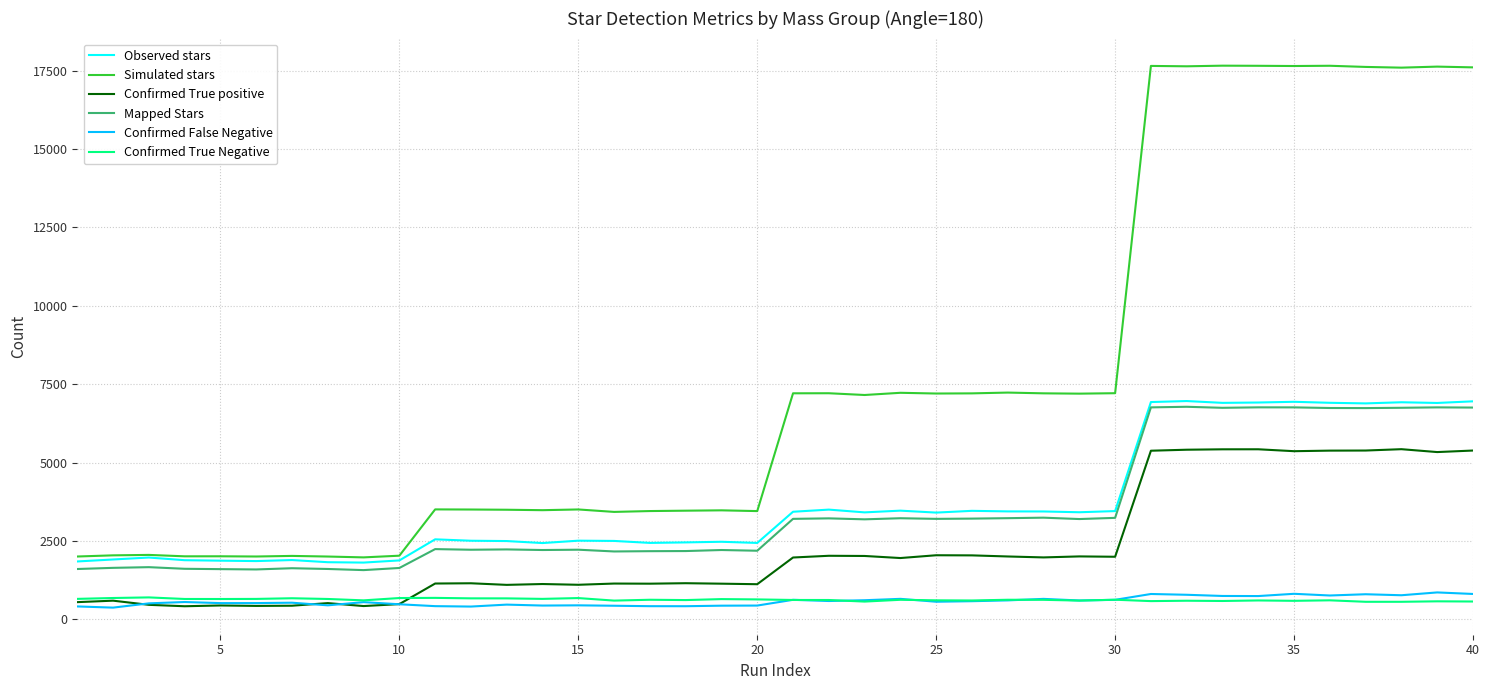

Which series has the widest spread of values?

Simulated stars